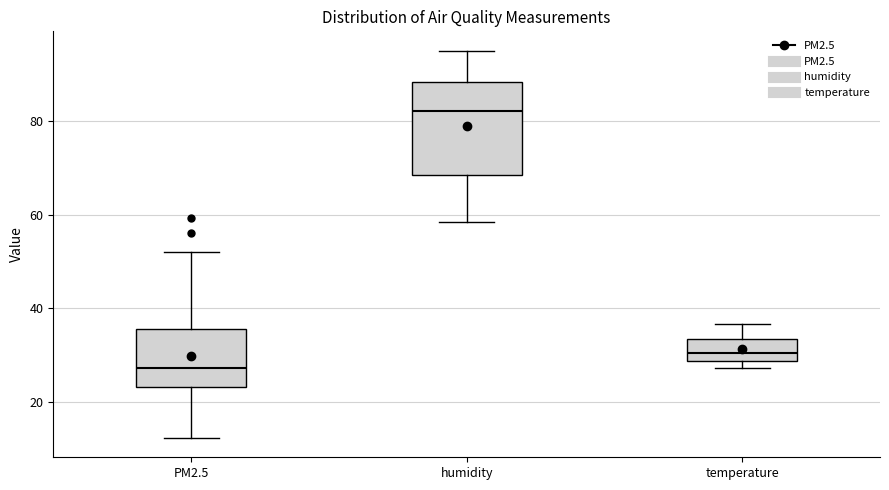

Which box's median line is the highest?

humidity